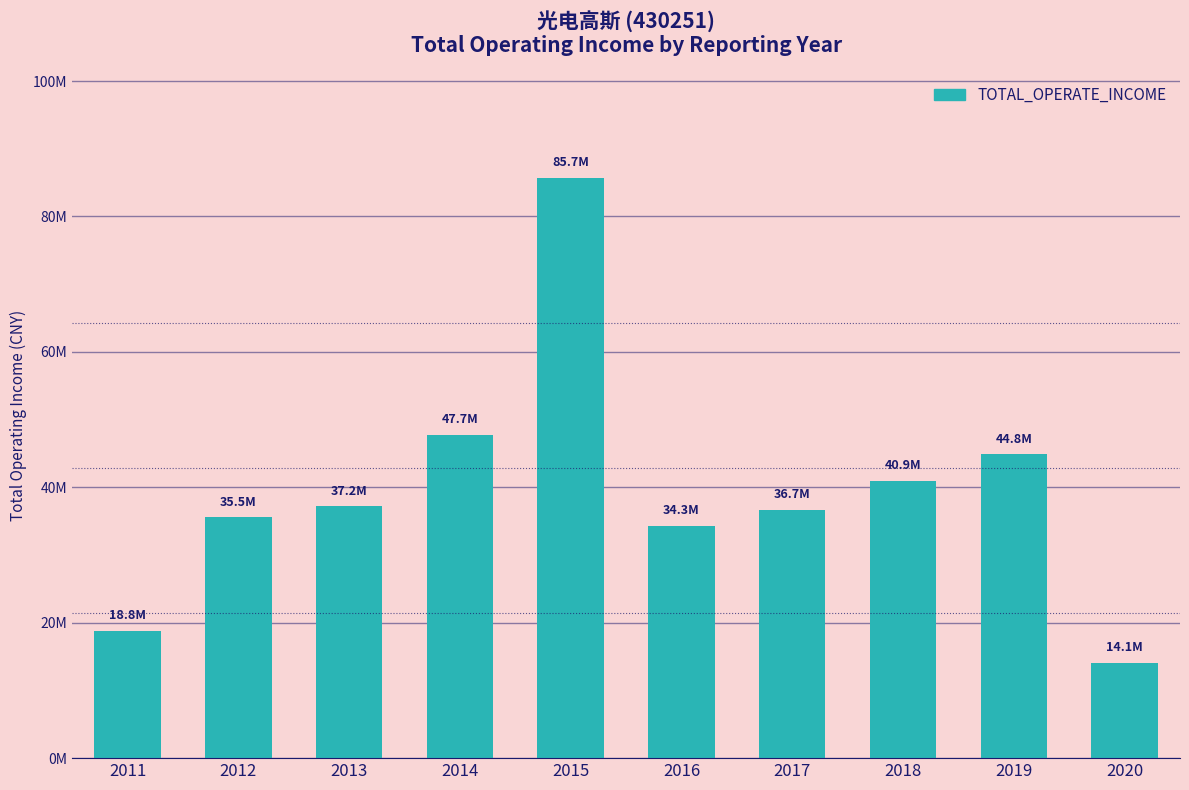

Which label corresponds to the largest value in the chart?

2015